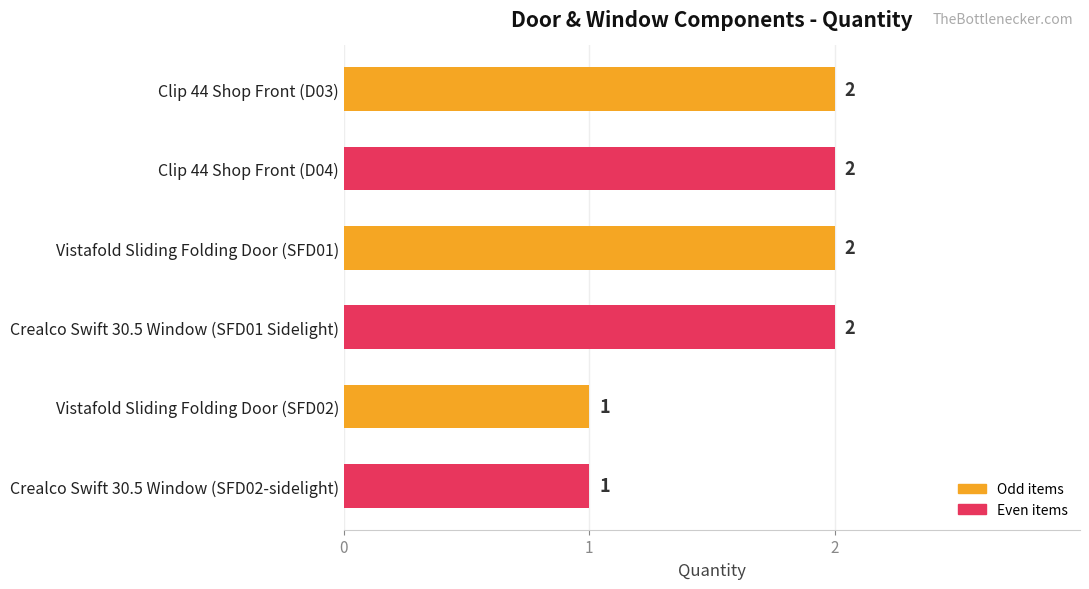

How many values are between 1 and 2?

6